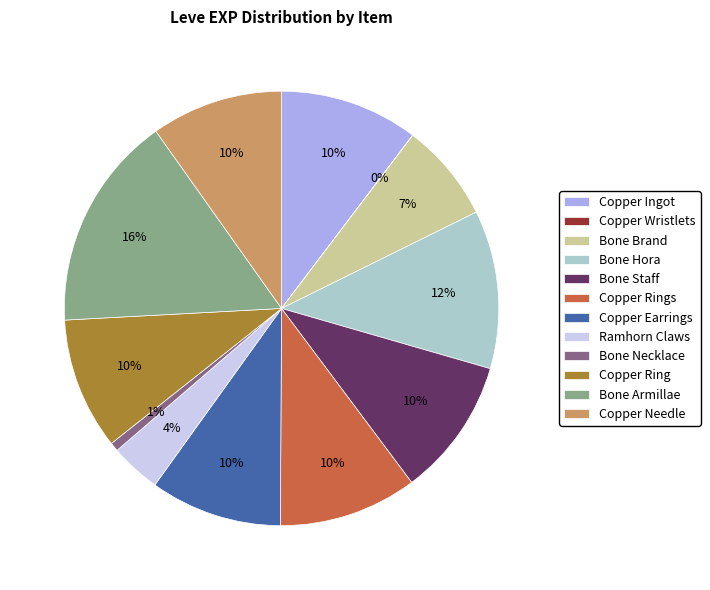

The Bone Necklace slice represents 12% of the pie. True or false?

False